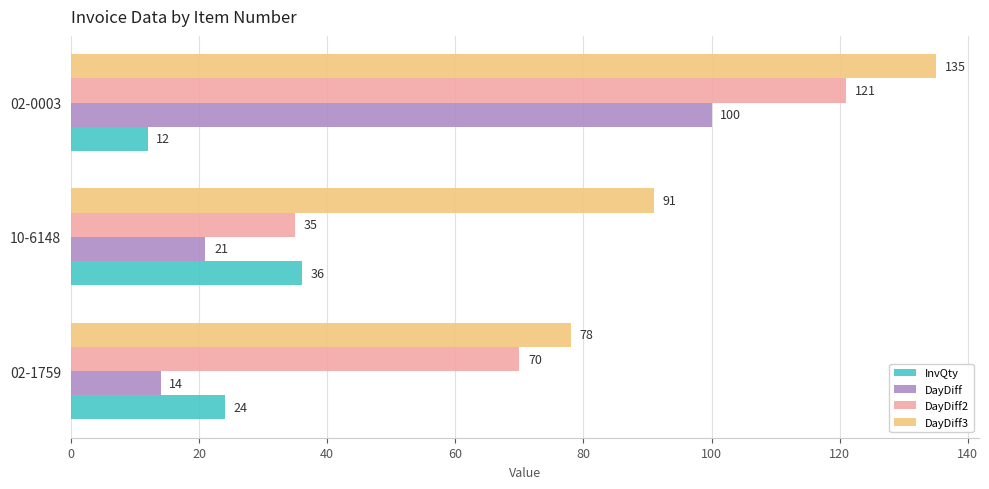

What is the spread (max minus min) of values at 02-0003?

123